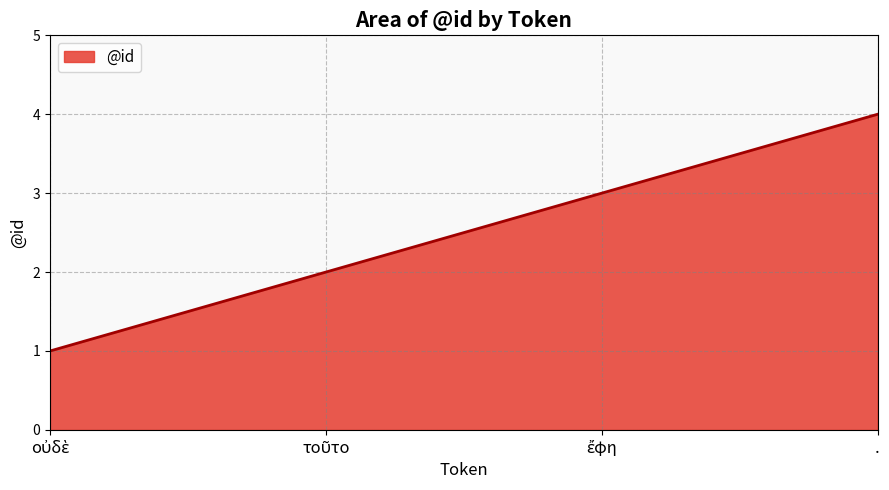

What is the difference between the maximum and minimum values?

3